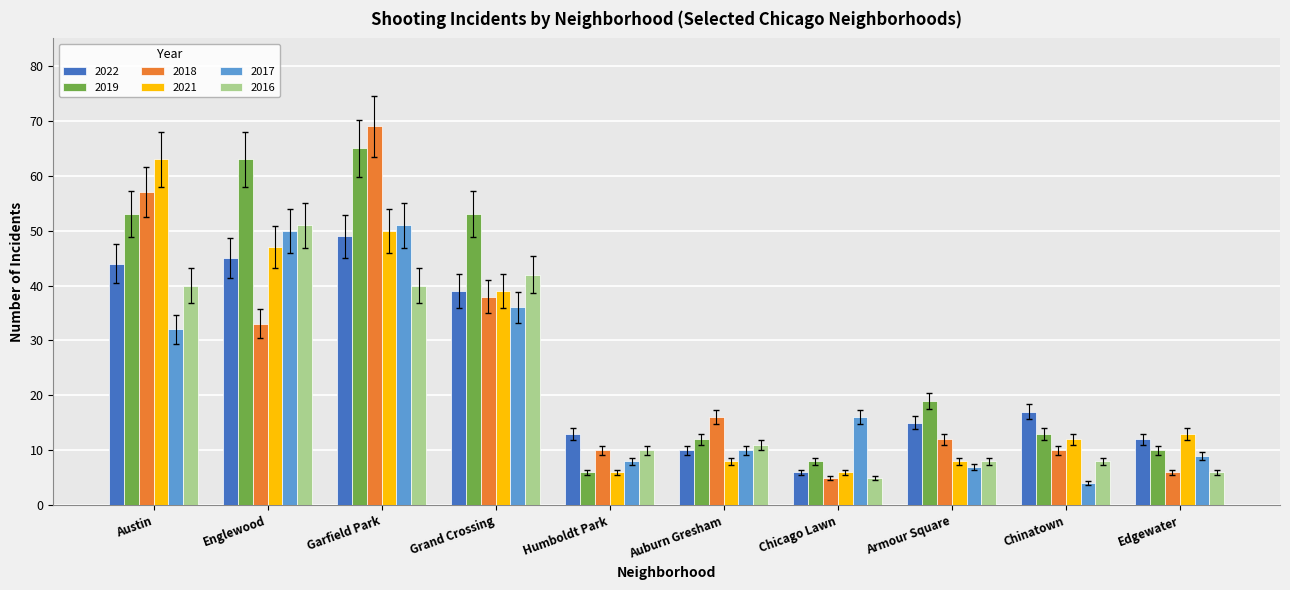

Where is 2018 nearest to the value 37?

Grand Crossing